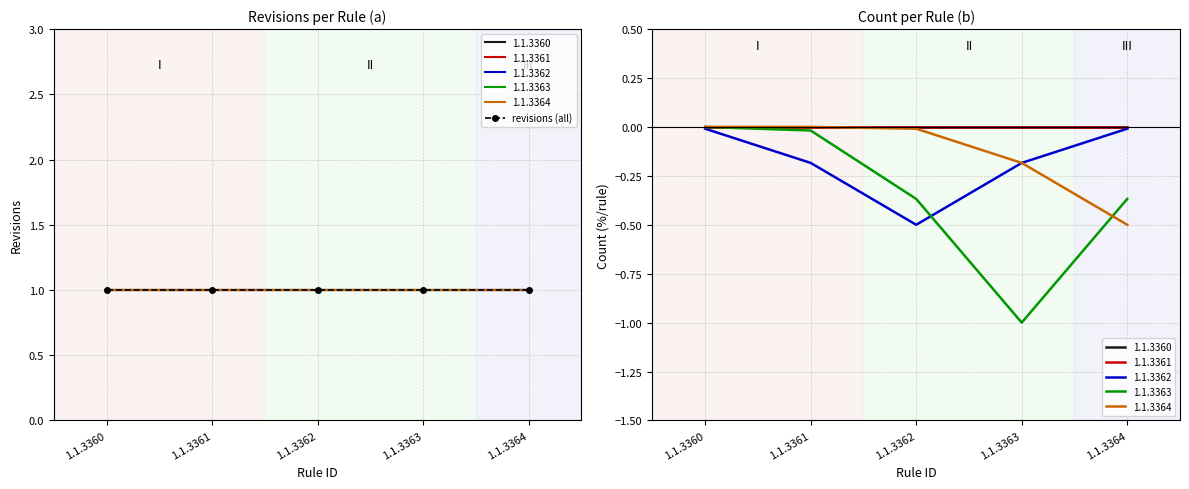

At which category is the sum across all series the highest?

1.1.3360